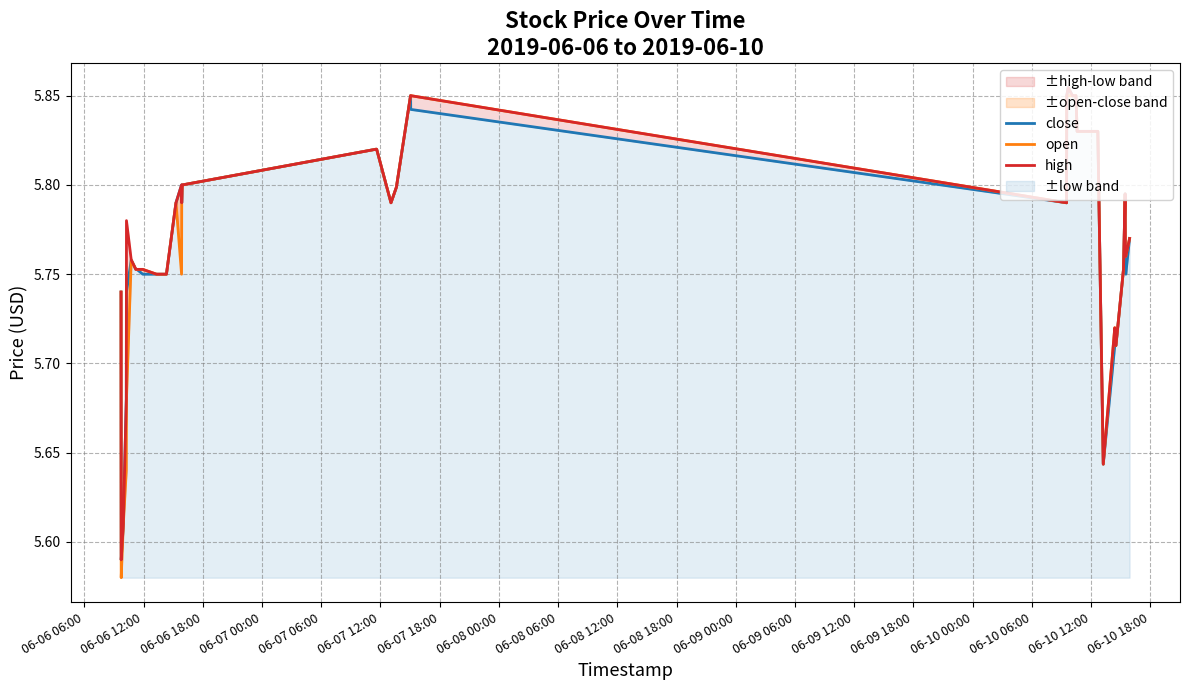

Reading left to right, extract all data points from this chart.

close: 5.7	5.6	5.6	5.7	5.7	5.8	5.8	5.8	5.8	5.8	5.8	5.8	5.8	5.8	5.8	5.8	5.8	5.8	5.8	5.8	5.8	5.8	5.8	5.8	5.8	5.9	5.8	5.8	5.8	5.8	5.8	5.8	5.6	5.7	5.7	5.8	5.8	5.8	5.8	5.8
open: 5.7	5.6	5.6	5.6	5.7	5.8	5.8	5.8	5.8	5.8	5.8	5.8	5.8	5.8	5.8	5.8	5.8	5.8	5.8	5.8	5.8	5.8	5.8	5.8	5.8	5.8	5.8	5.8	5.8	5.8	5.8	5.8	5.6	5.7	5.7	5.8	5.8	5.8	5.8	5.8
high: 5.7	5.6	5.6	5.7	5.8	5.8	5.8	5.8	5.8	5.8	5.8	5.8	5.8	5.8	5.8	5.8	5.8	5.8	5.8	5.8	5.8	5.8	5.8	5.8	5.8	5.9	5.8	5.8	5.8	5.8	5.8	5.8	5.6	5.7	5.7	5.8	5.8	5.8	5.8	5.8